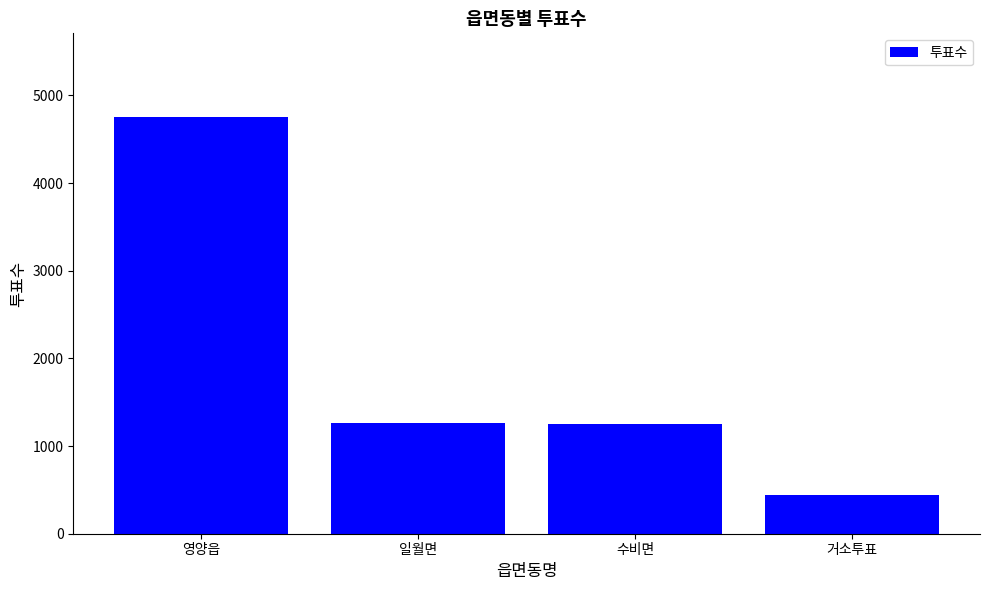

How many values are below 1262?

2